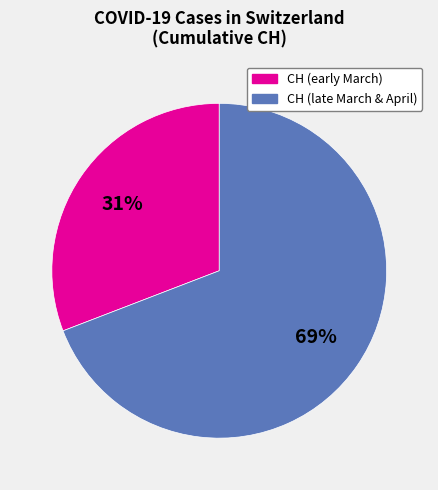

To the nearest percent, what is the difference between the largest and smallest slice percentages?

38%